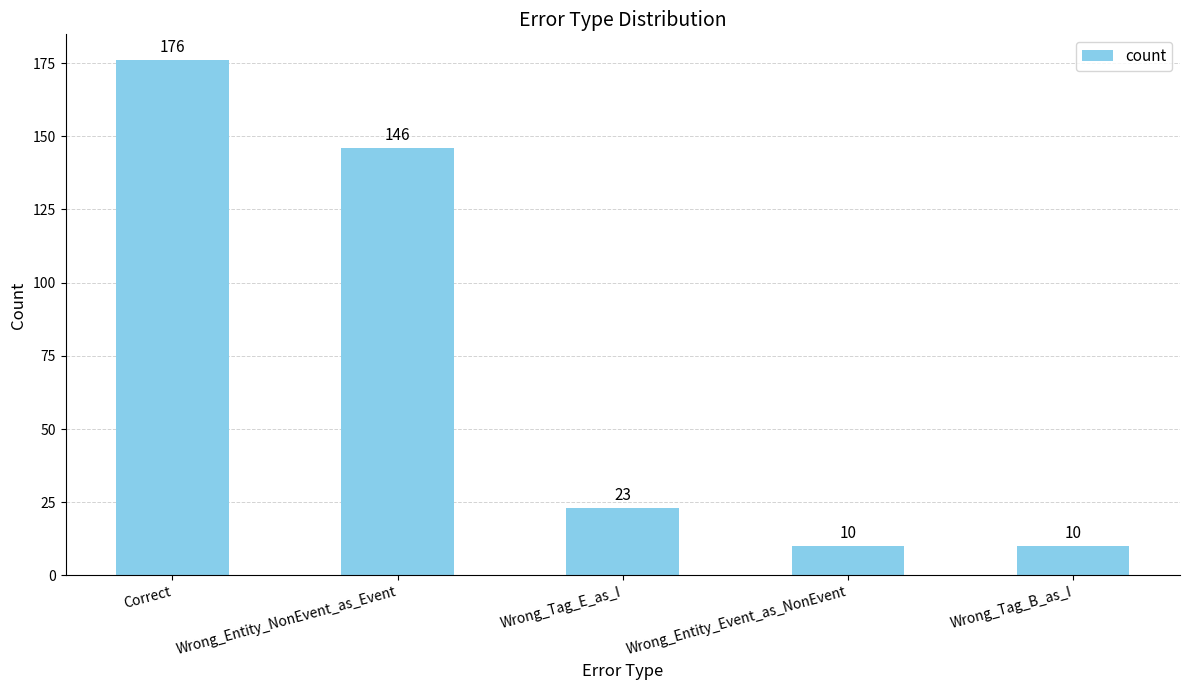

What is the difference between the values at Wrong_Tag_E_as_I and Wrong_Entity_NonEvent_as_Event?

123